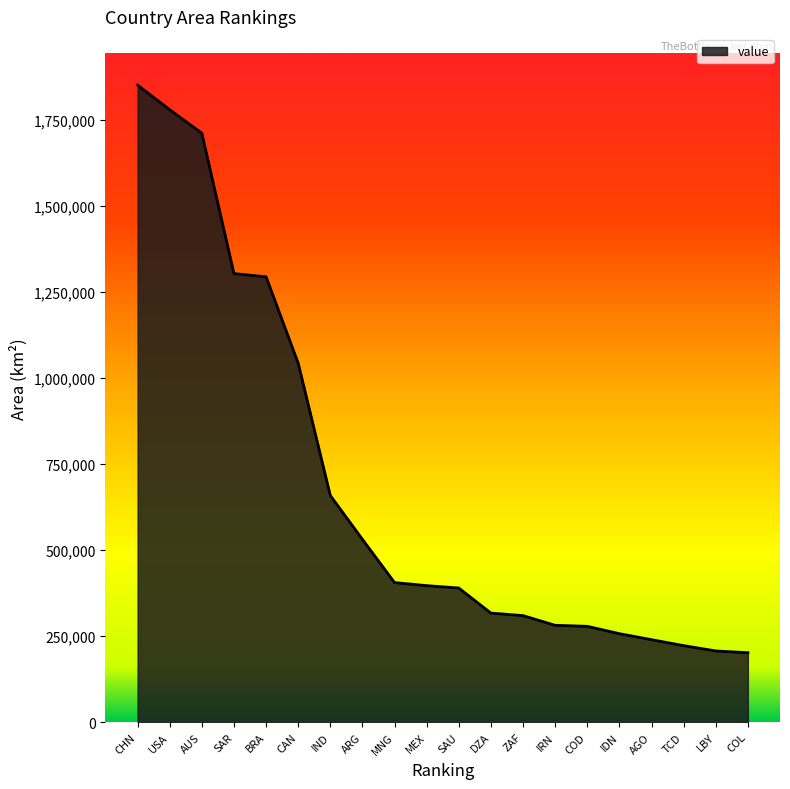

Read the value at IDN.

256957.0